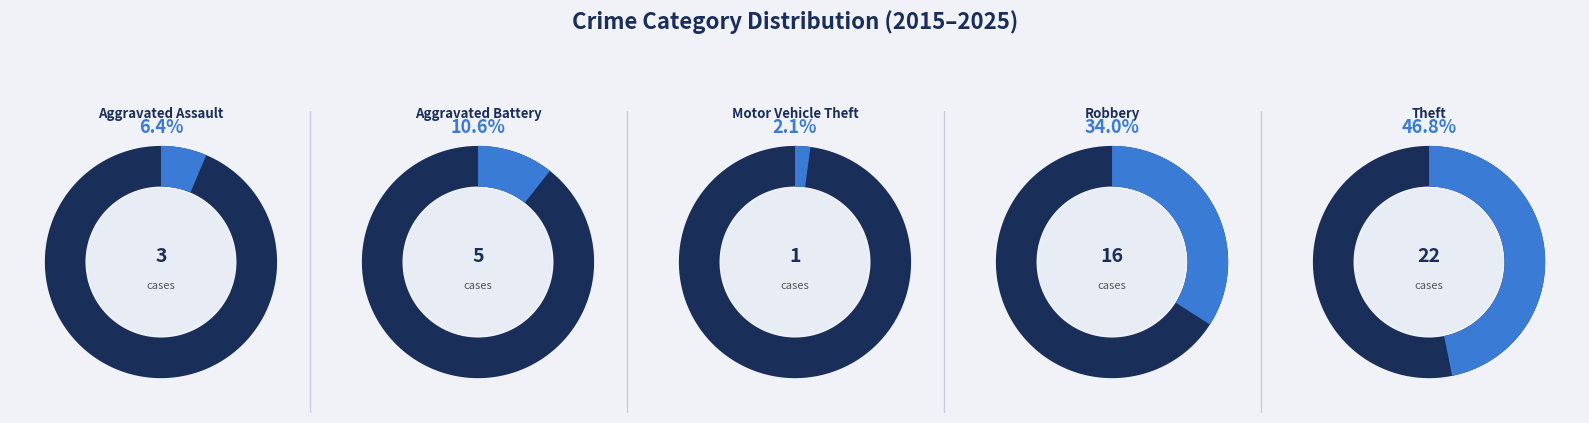

How many slices are in this pie chart?

5